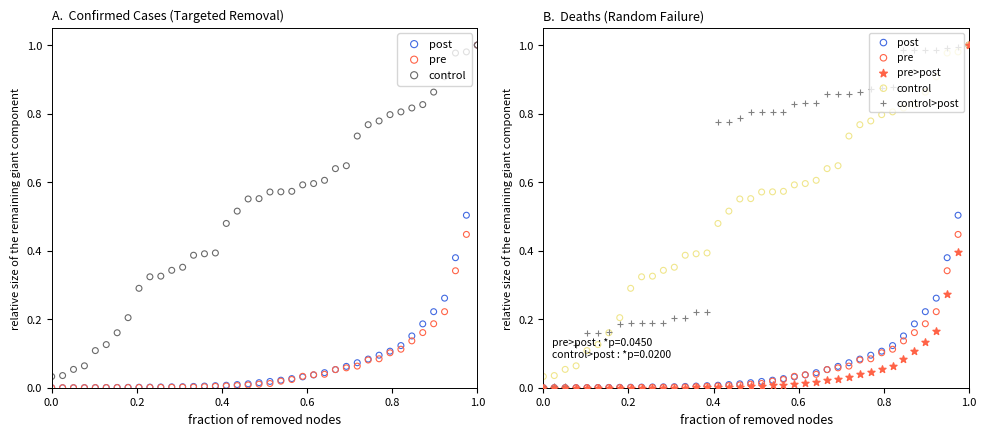

Which series contains the highest Y value?

post